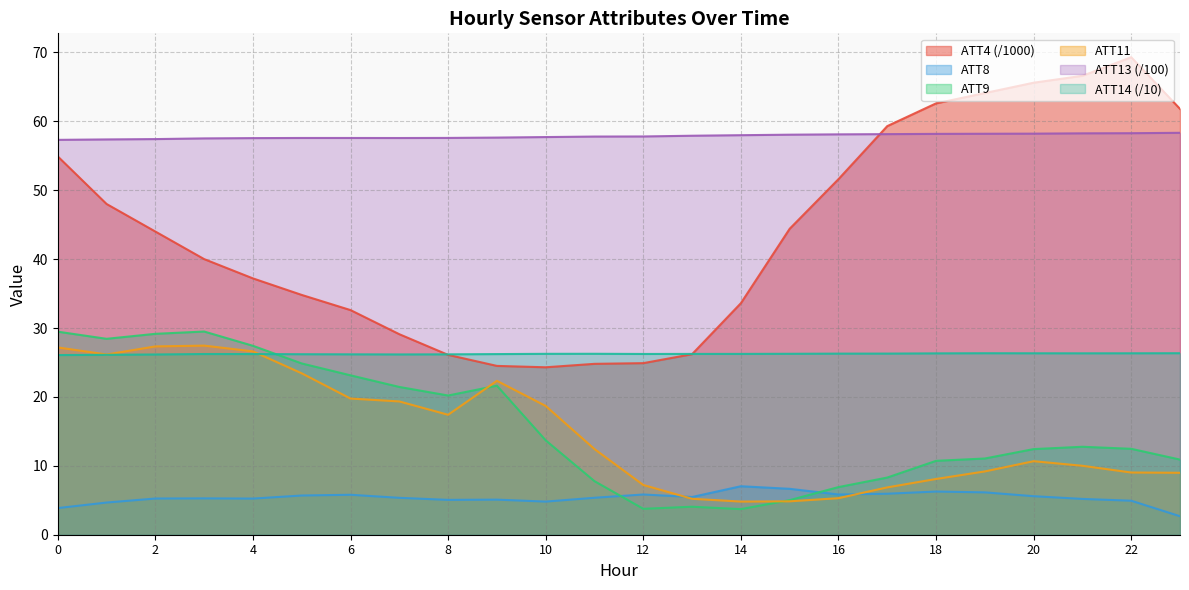

What is the value of the ATT9 point at the 9th from the left?

20.2